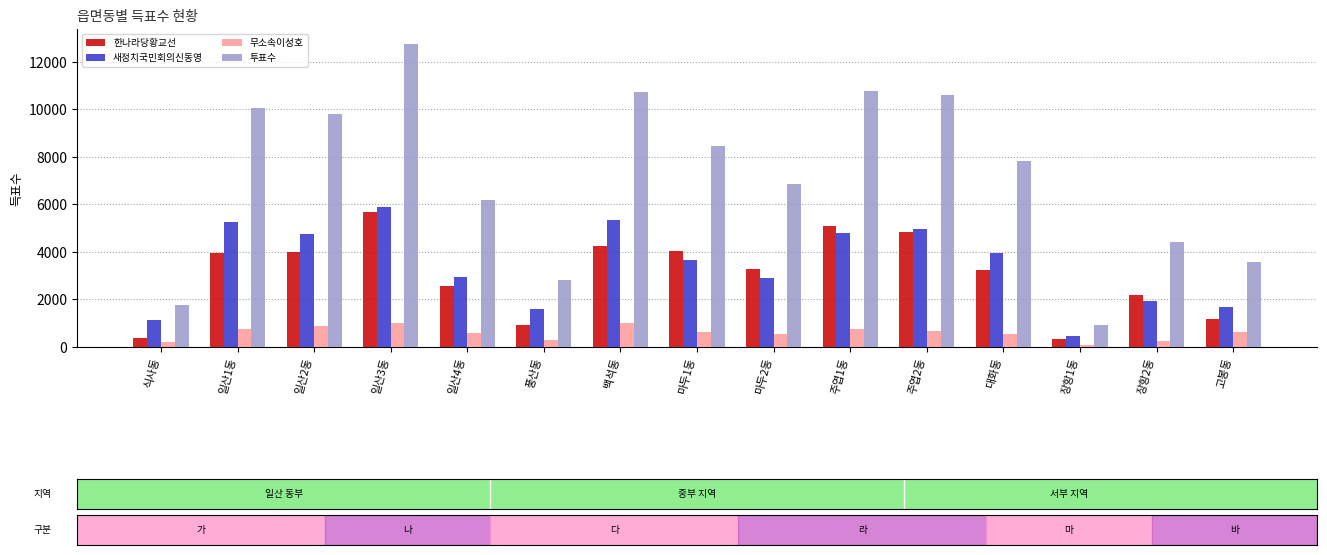

Which series changed the most between 일산1동 and 주엽1동?

한나라당황교선